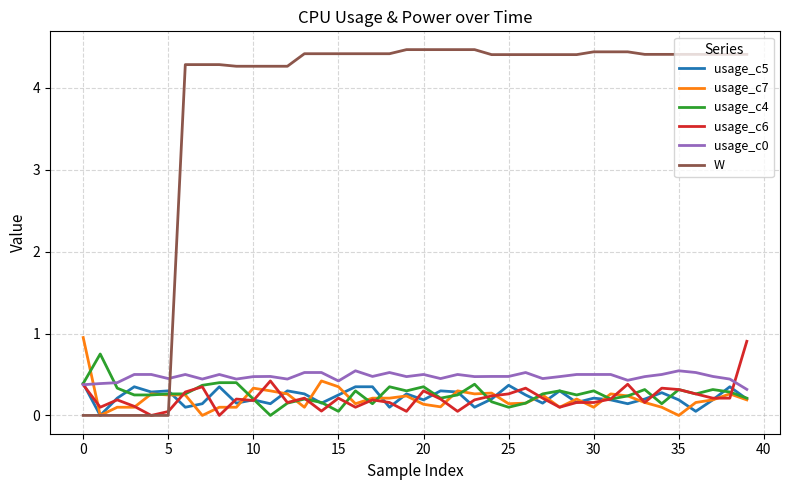

What is the difference between the second highest and second lowest values in the usage_c7 series?

0.4